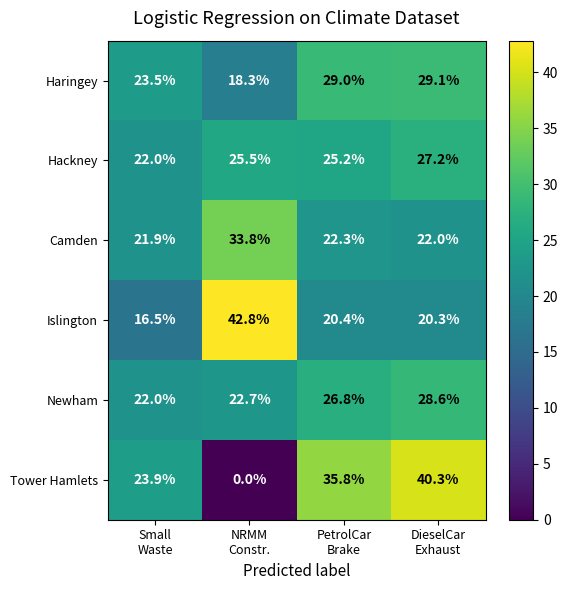

Rank the series by their maximum value, from lowest to highest.

Hackney, Newham, Haringey, Camden, Tower Hamlets, Islington